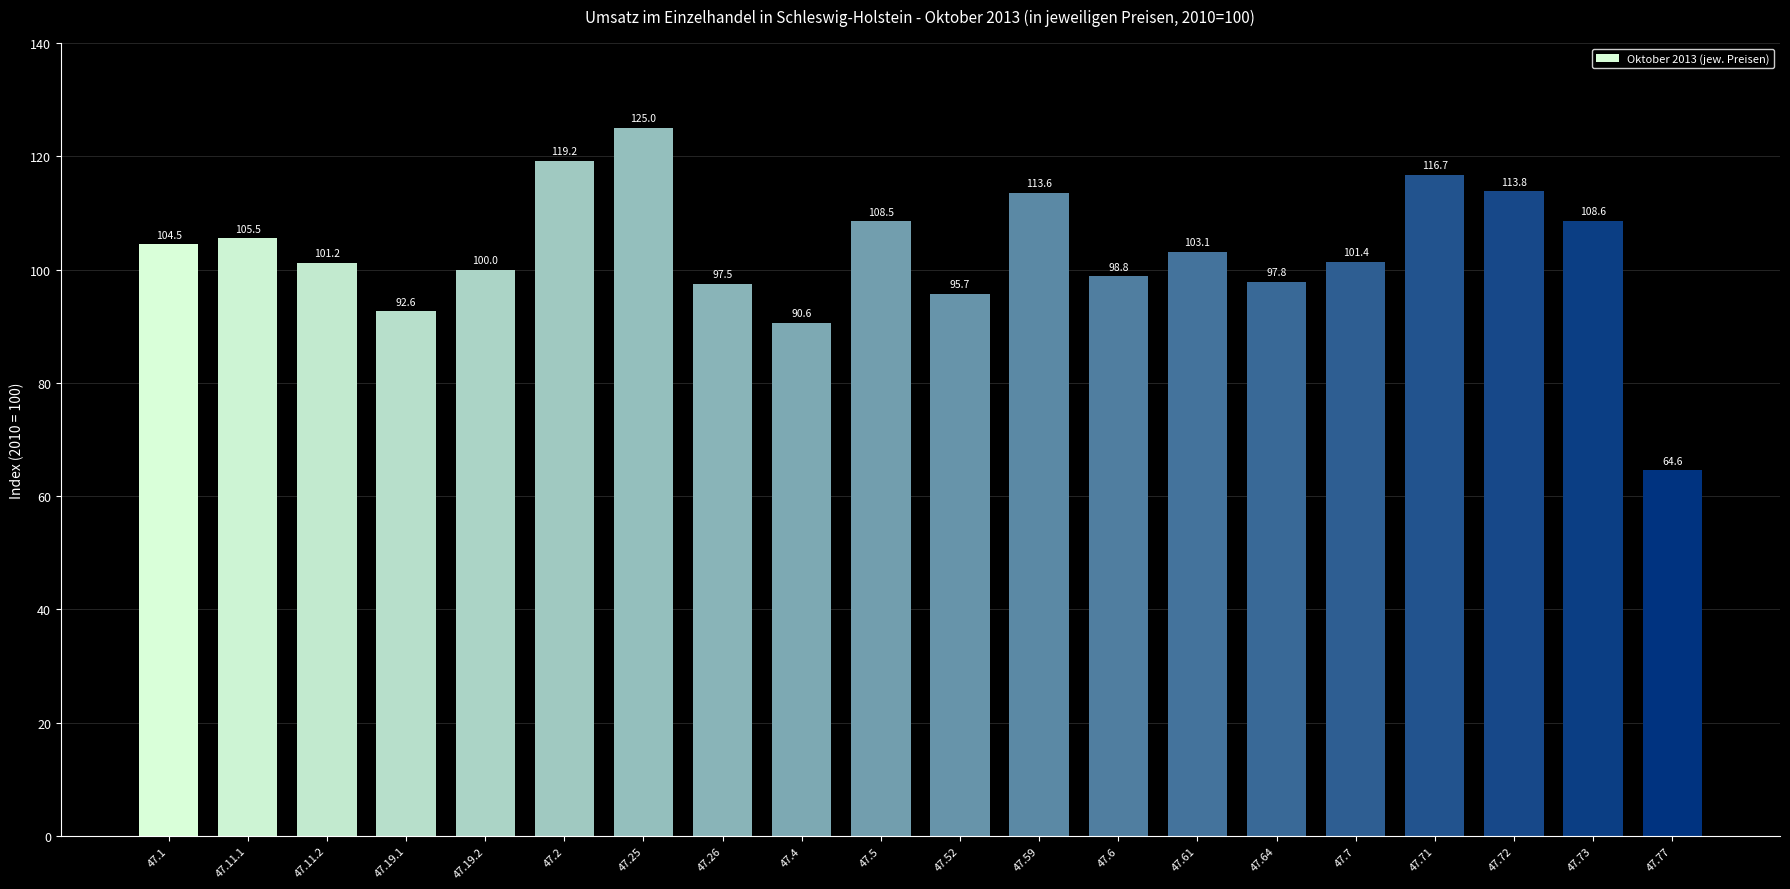

Reading right to left, what are all the values shown in this chart?

64.6	108.6	113.8	116.7	101.4	97.8	103.1	98.8	113.6	95.7	108.5	90.6	97.5	125.0	119.2	100.0	92.6	101.2	105.5	104.5